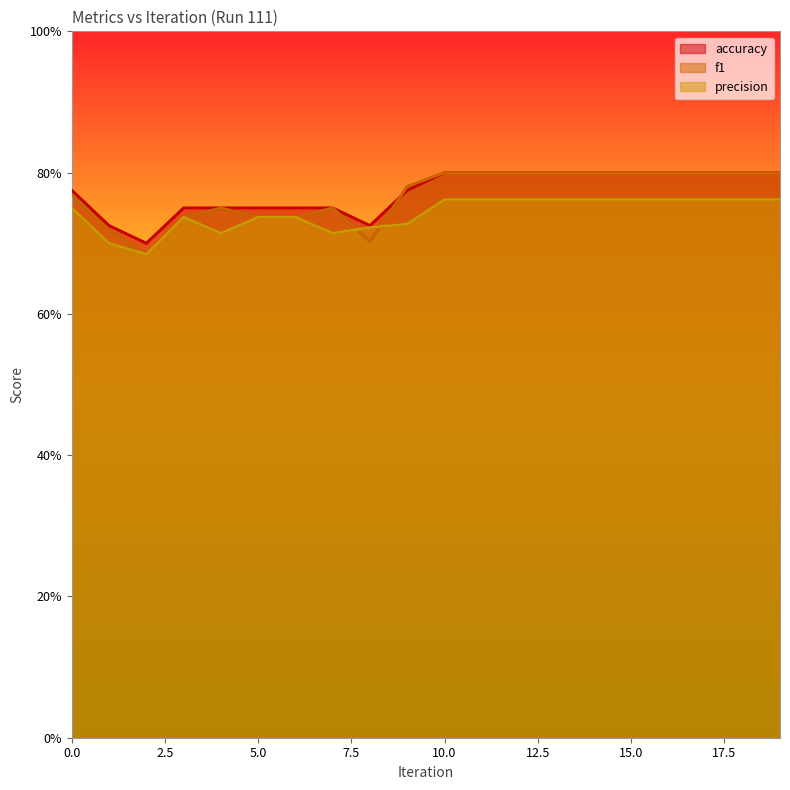

The value of accuracy at 18 is 0.8. True or false?

True